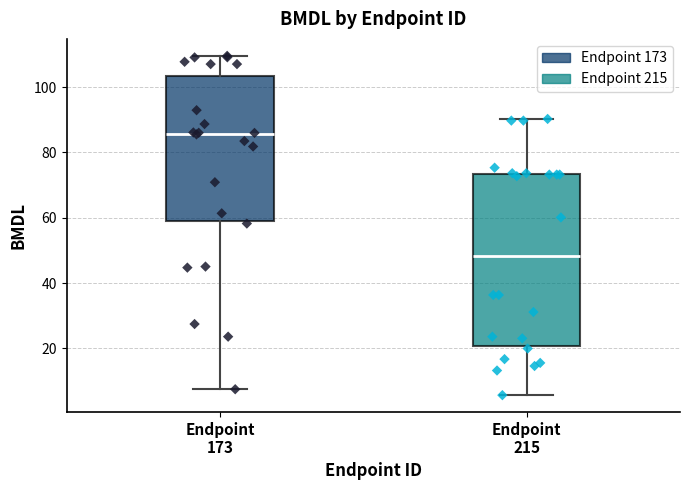

Which box is the tallest, from its lower edge to its upper edge?

Endpoint 215